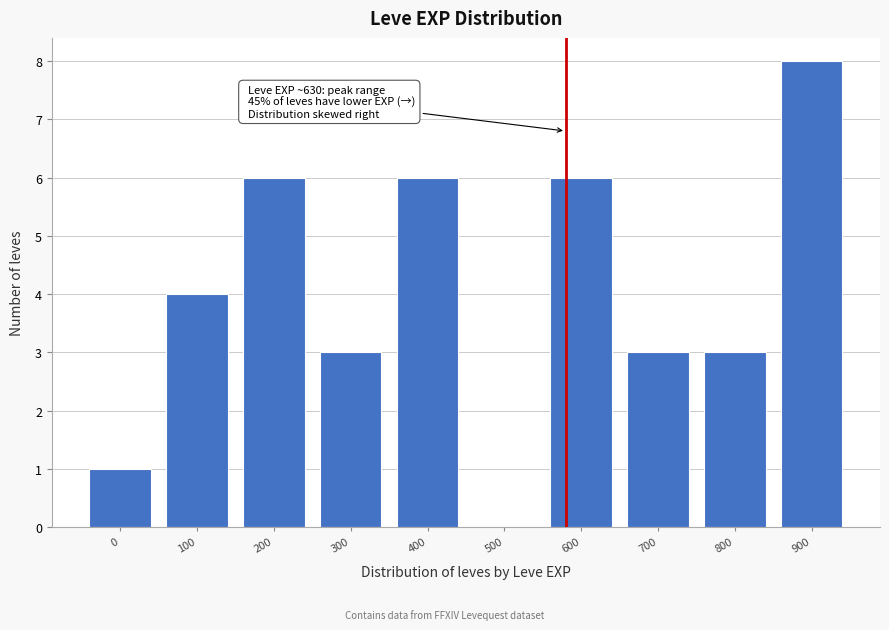

Reading right to left, list all the values displayed in this chart.

900=8	800=3	700=3	600=6	500=0	400=6	300=3	200=6	100=4	0=1